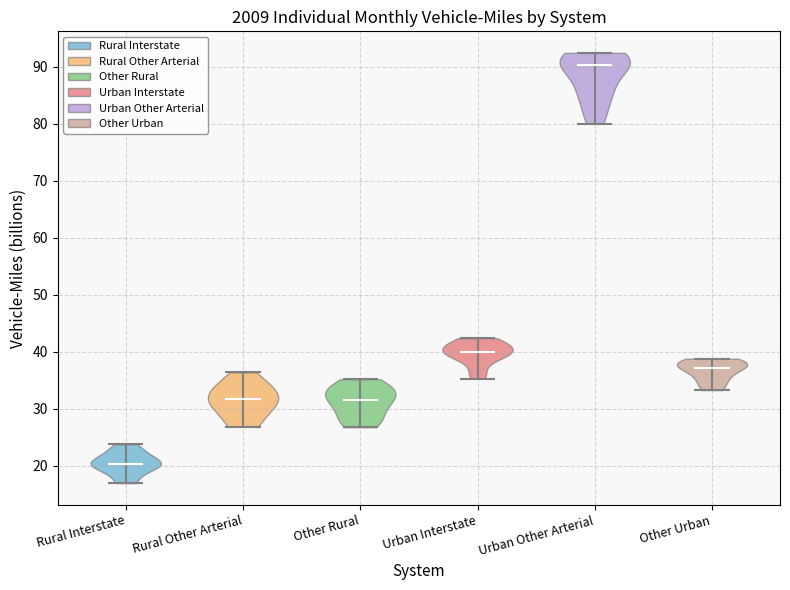

Which violin has the highest median line?

Urban Other Arterial